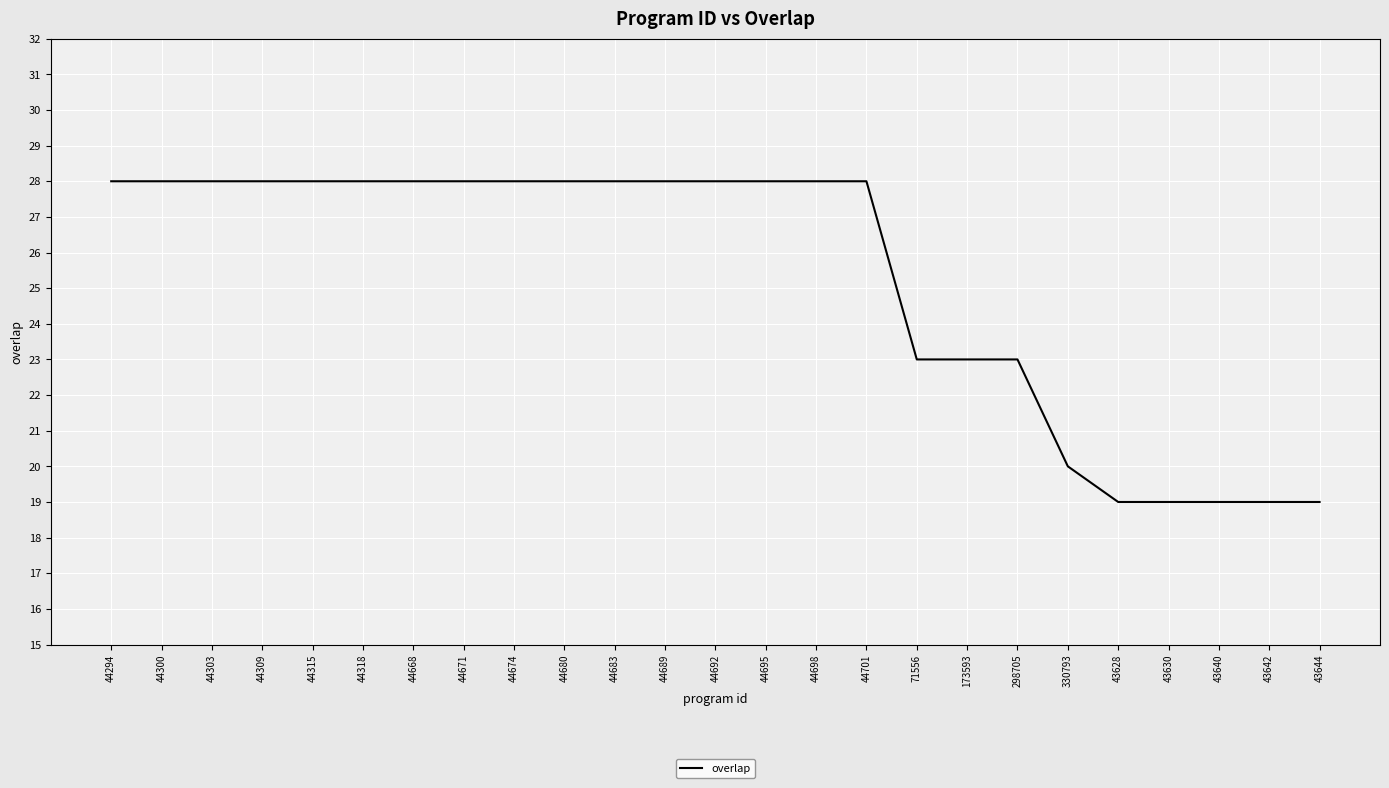

The value at 43640 is 19. True or false?

True